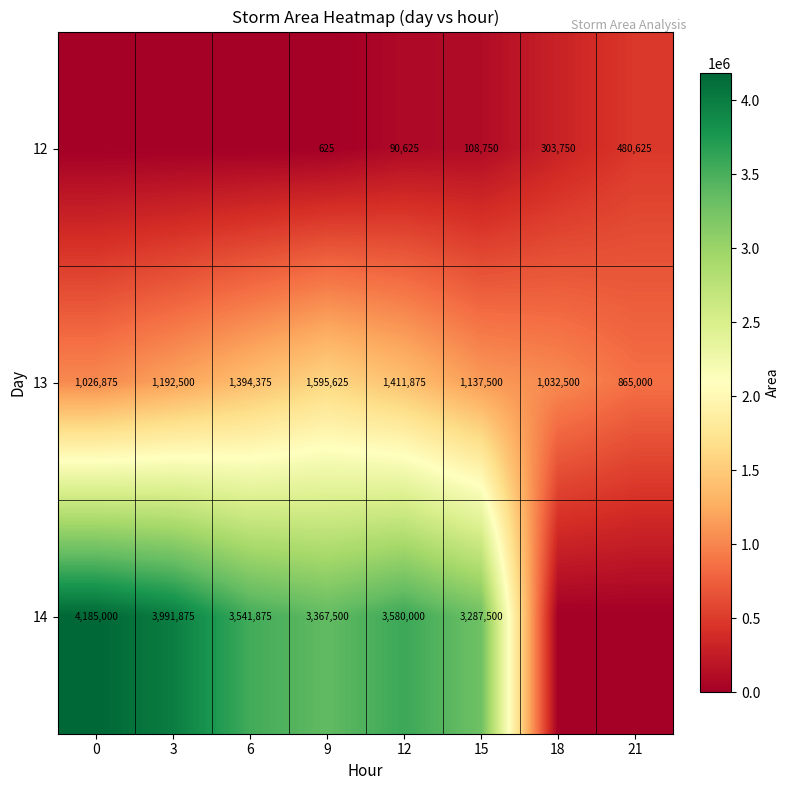

What is the sum of all 13 values?

9656250